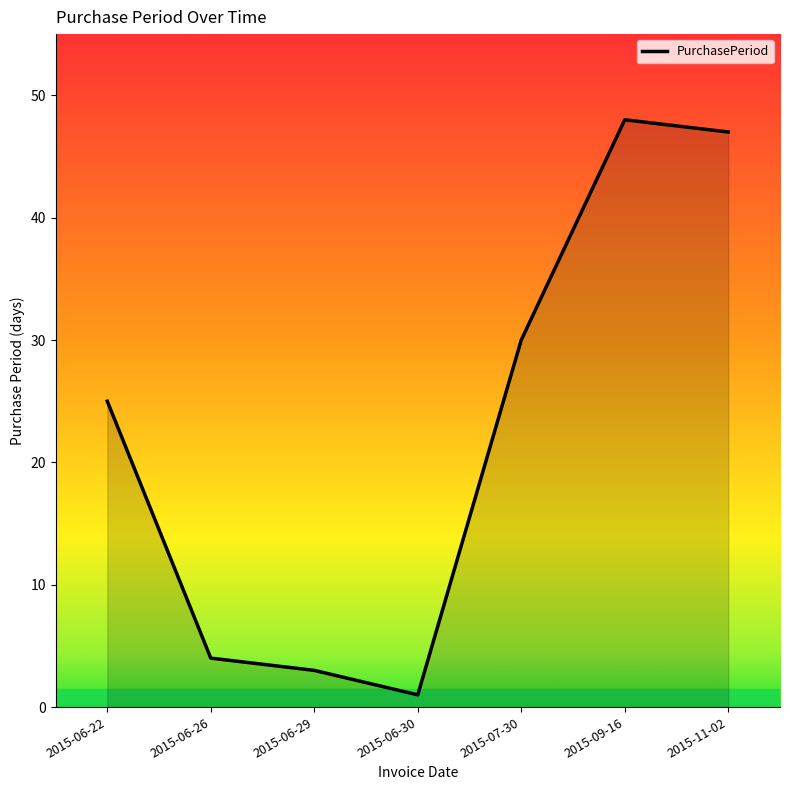

How many lines are shown in the chart?

1